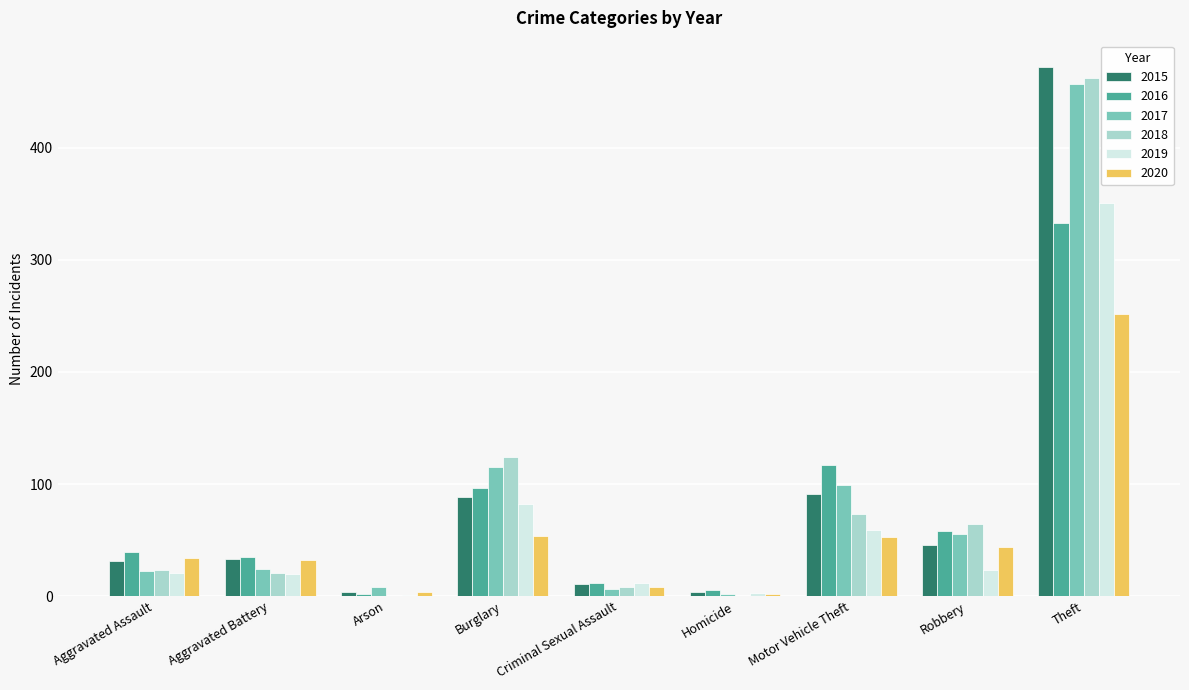

What is the total value across all series at Robbery?

290